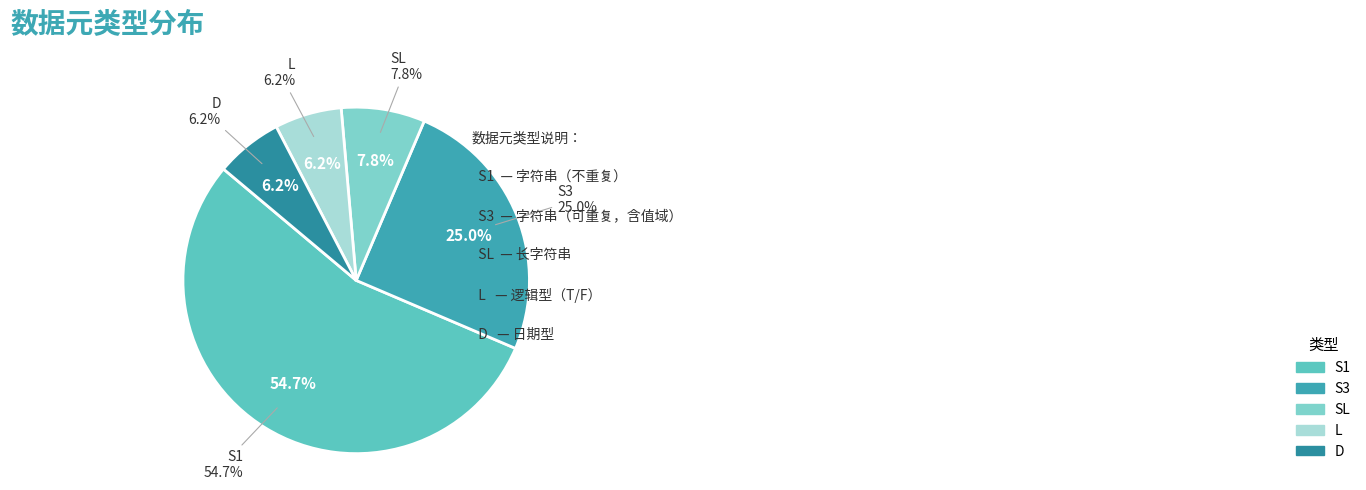

What is the change in value from S3 to D?

-12